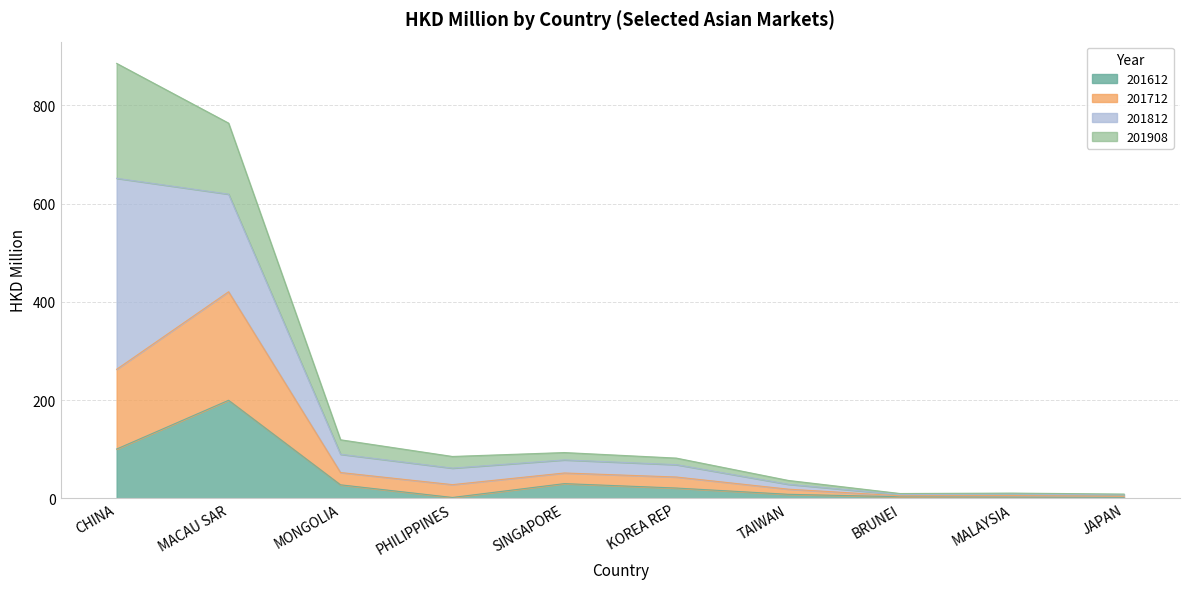

What is the value of the 201908 point at the 8th from the left?

9.8